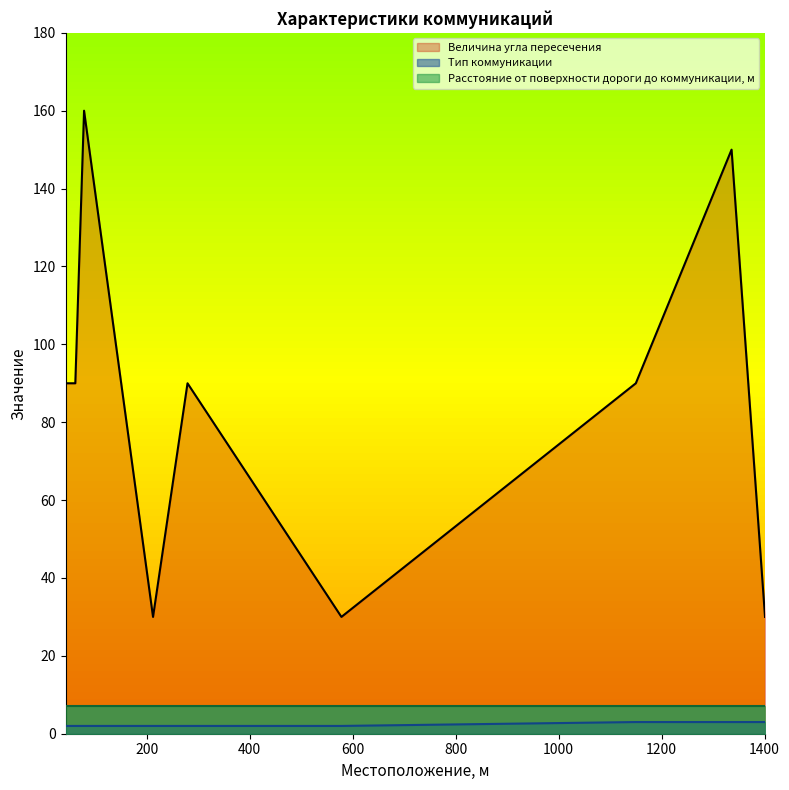

Which series has the widest spread of values?

Величина угла пересечения